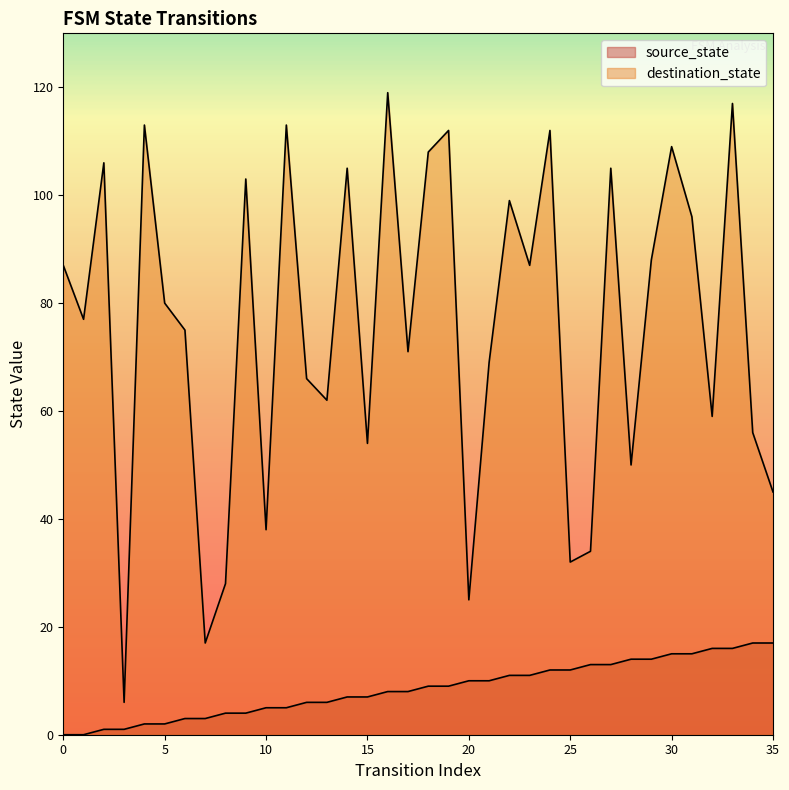

Is the value of destination_state at 24 greater than the value of source_state at 25?

Yes